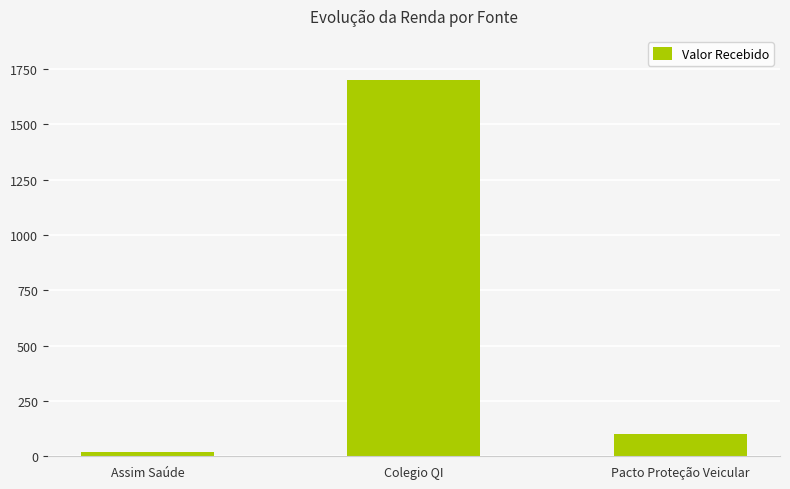

List the labels in order of value, largest first.

Colegio QI, Pacto Proteção Veicular, Assim Saúde